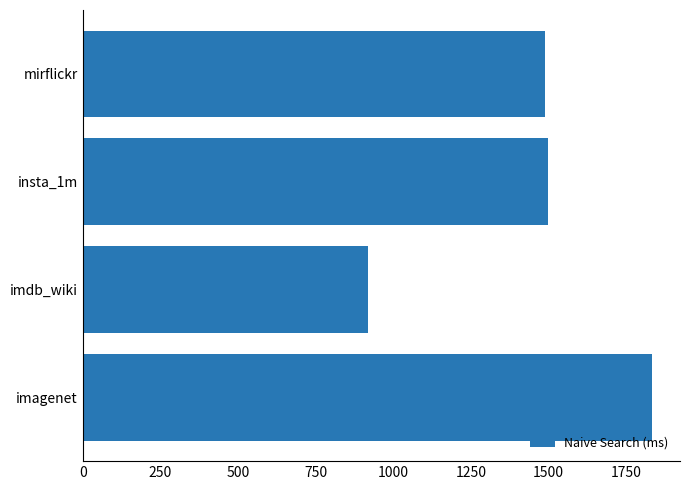

What is the difference between the values at mirflickr and imagenet?

342.8